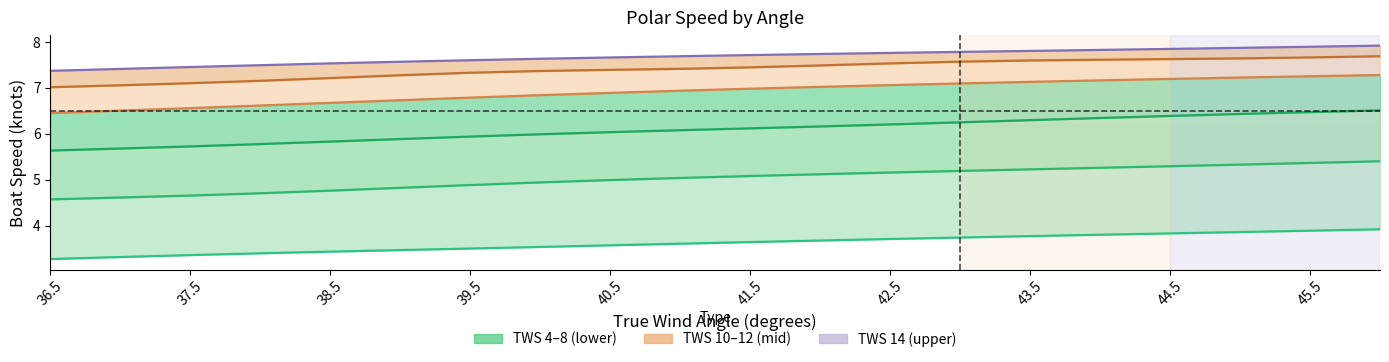

Rank the series at 43.5 from lowest to highest value.

TWS_4, TWS_6, TWS_8, TWS_10, TWS_12, TWS_14